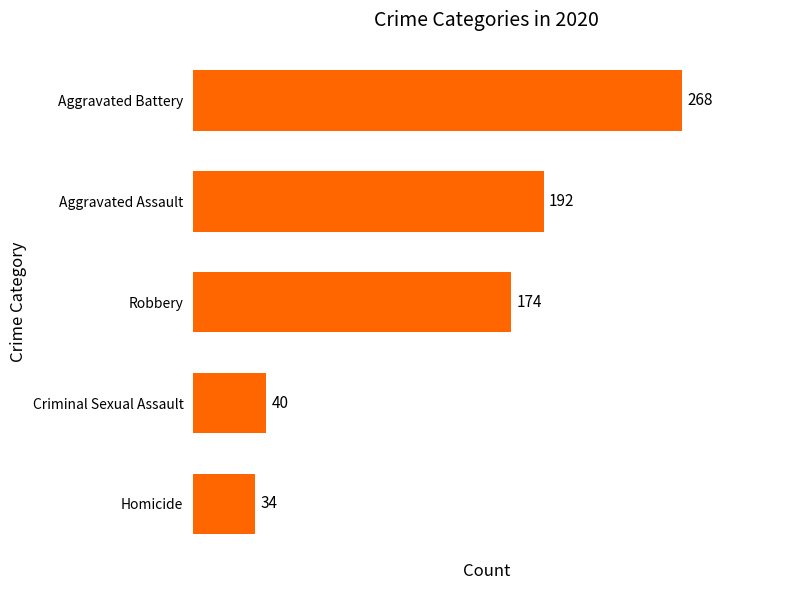

What is the difference between the maximum and minimum values?

234